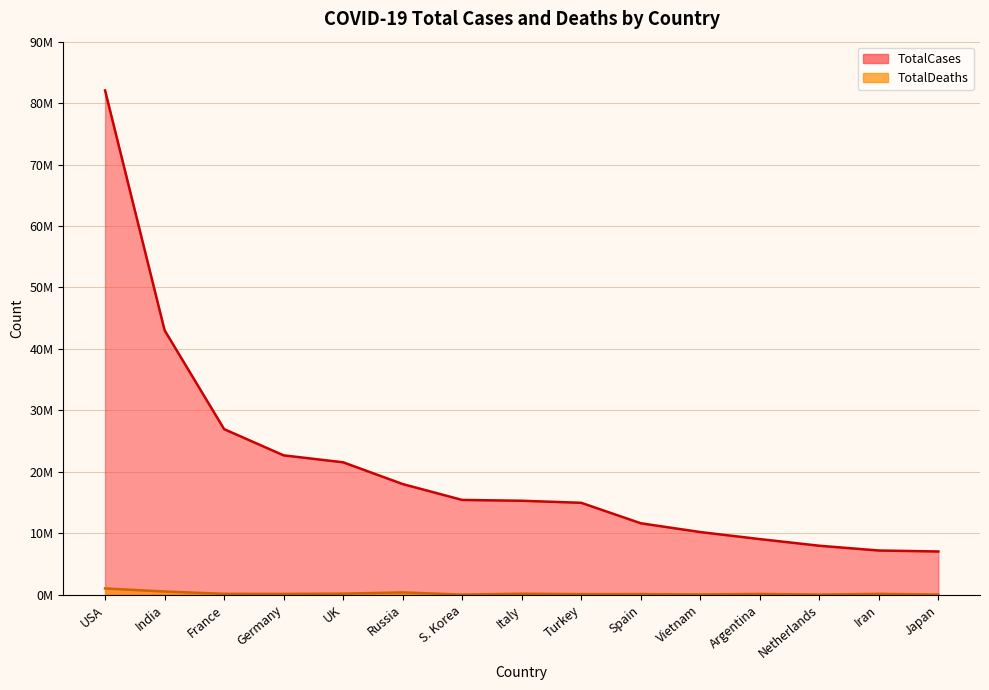

How many data points in TotalDeaths are above 136405?

7